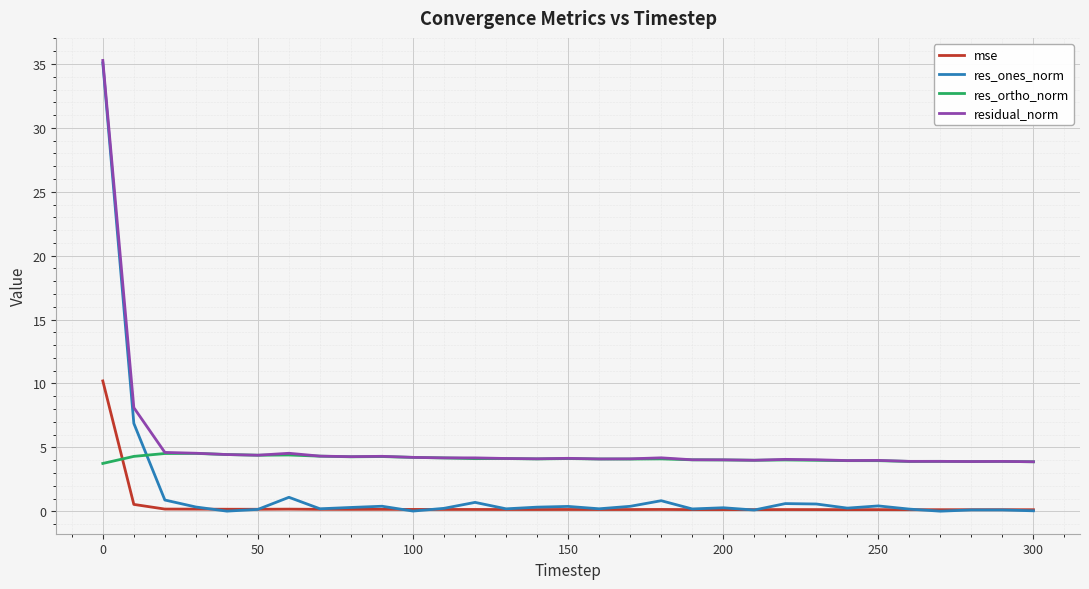

True or false: res_ortho_norm and mse intersect in this chart.

True